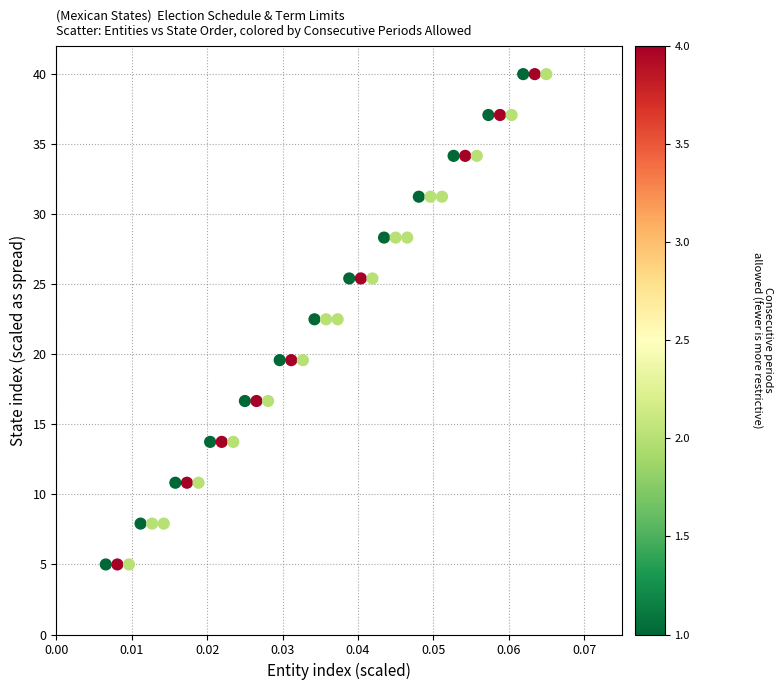

What is the range of Y values (max minus min)?

35.0